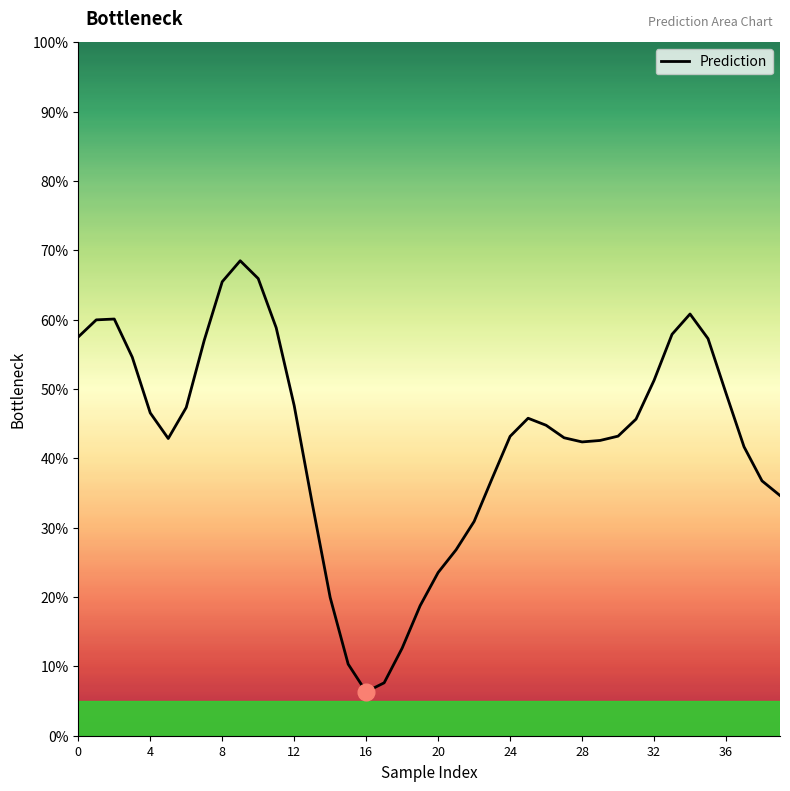

True or false: the data has more than 1 interior local peaks.

True